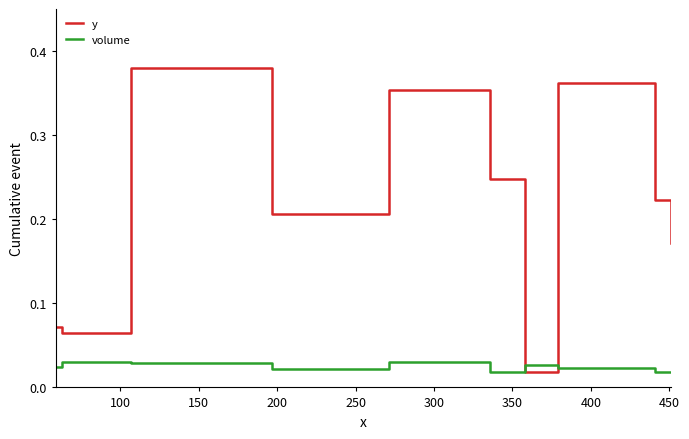

Rank the series by their maximum value, from lowest to highest.

volume, y